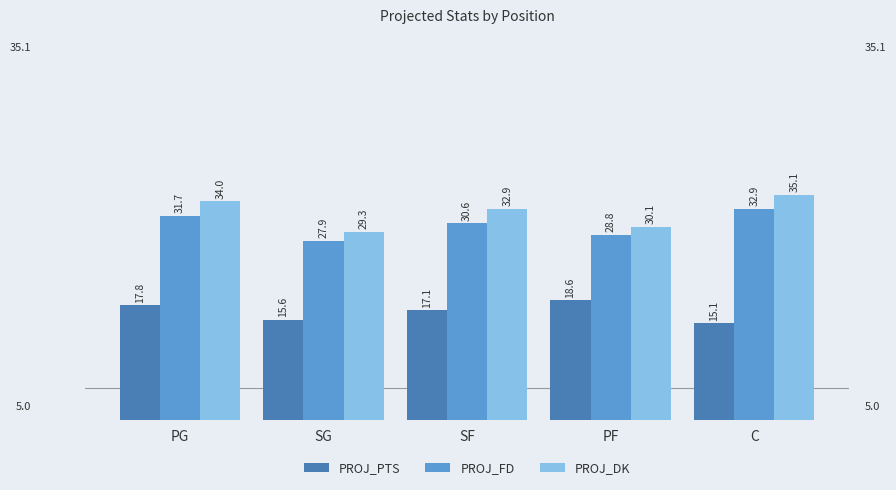

Read the PROJ_PTS value at C.

15.1